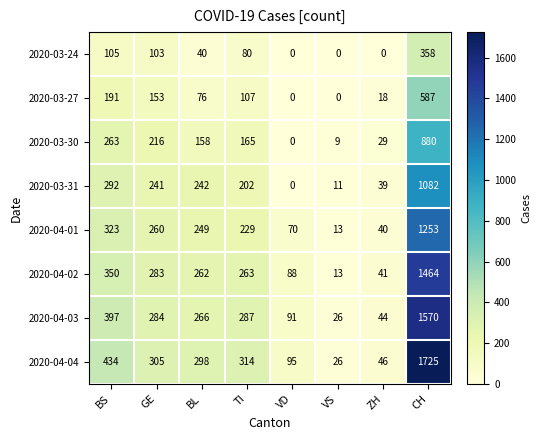

At which label does 2020-04-04 first exceed 305?

BS